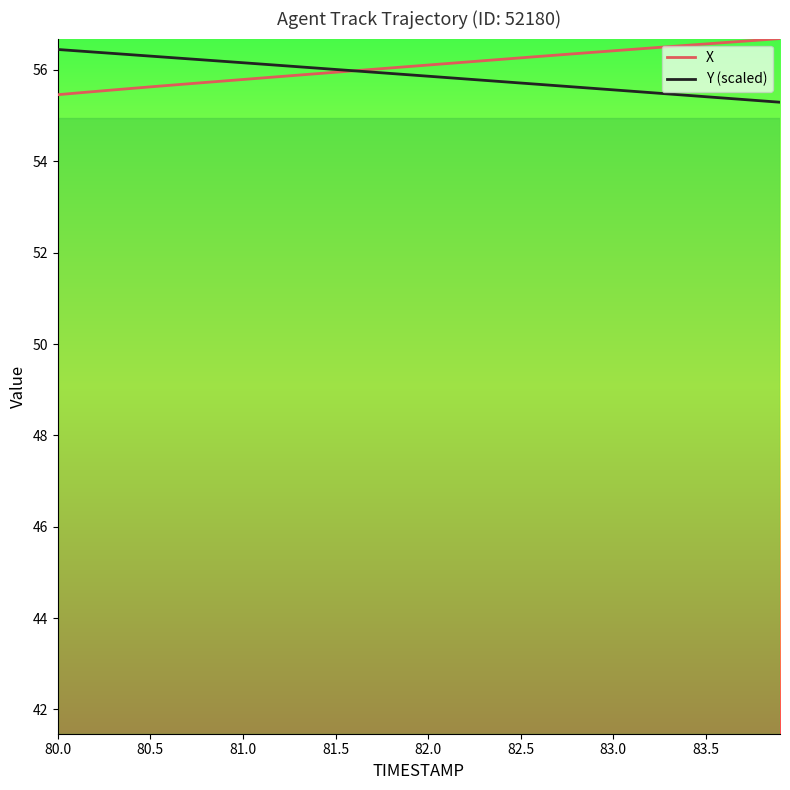

What is the highest value of the X series?

56.7